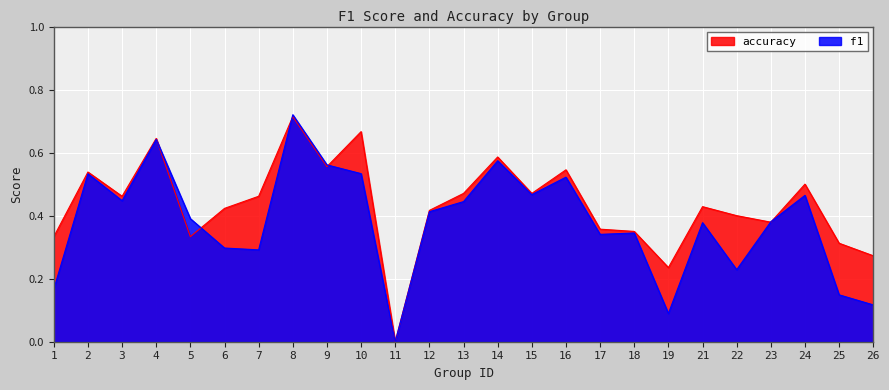

Is it true that f1 equals 0.5 at 16?

True